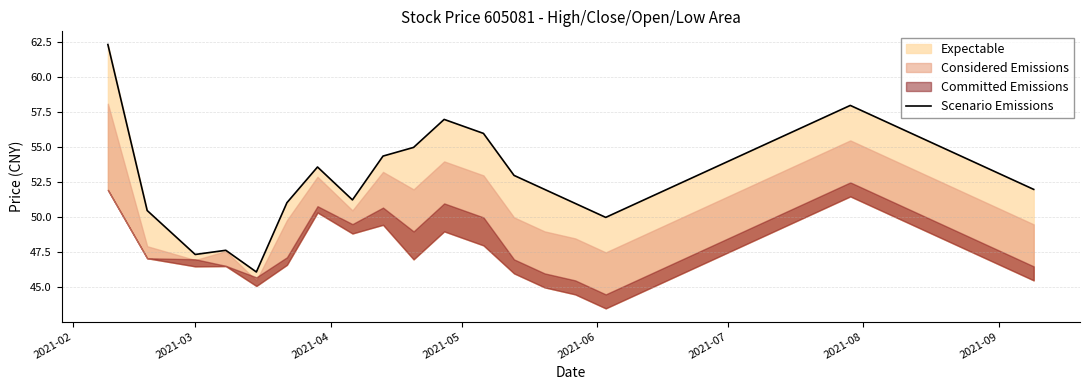

How many interior local peaks (higher than both neighbors) does the data have?

4